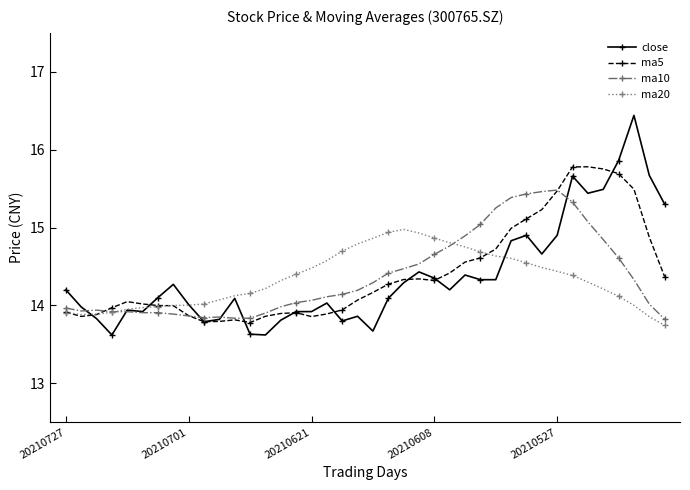

How many distinct data groups are displayed?

4